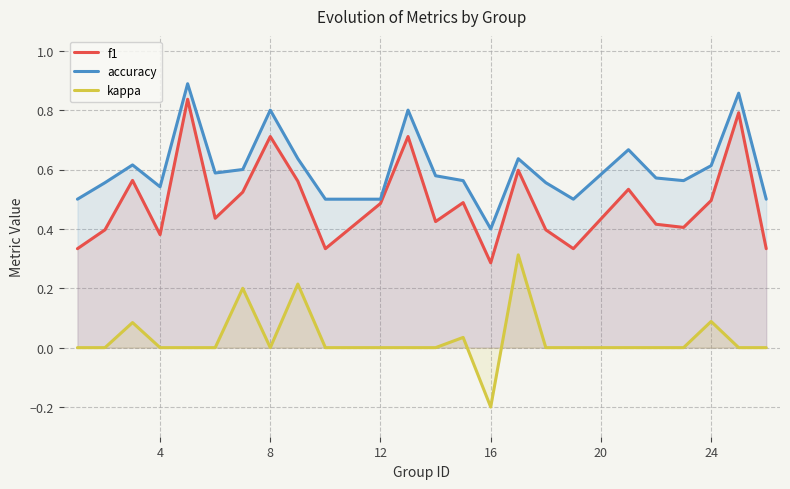

List the series in order of their overall mean, lowest first.

kappa, f1, accuracy